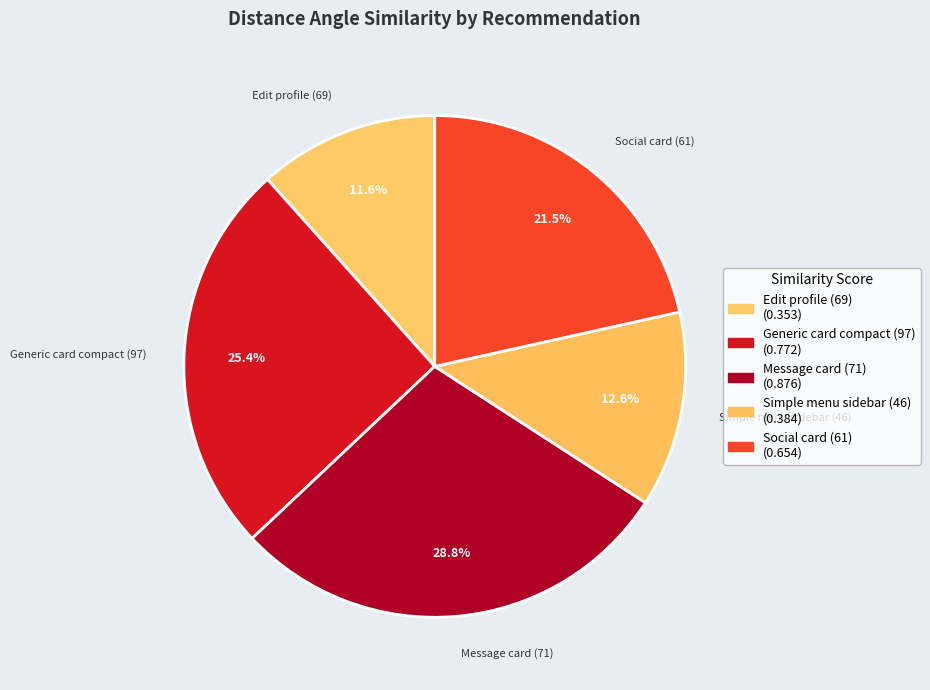

Which category has the smallest portion of the pie?

Edit profile (69)